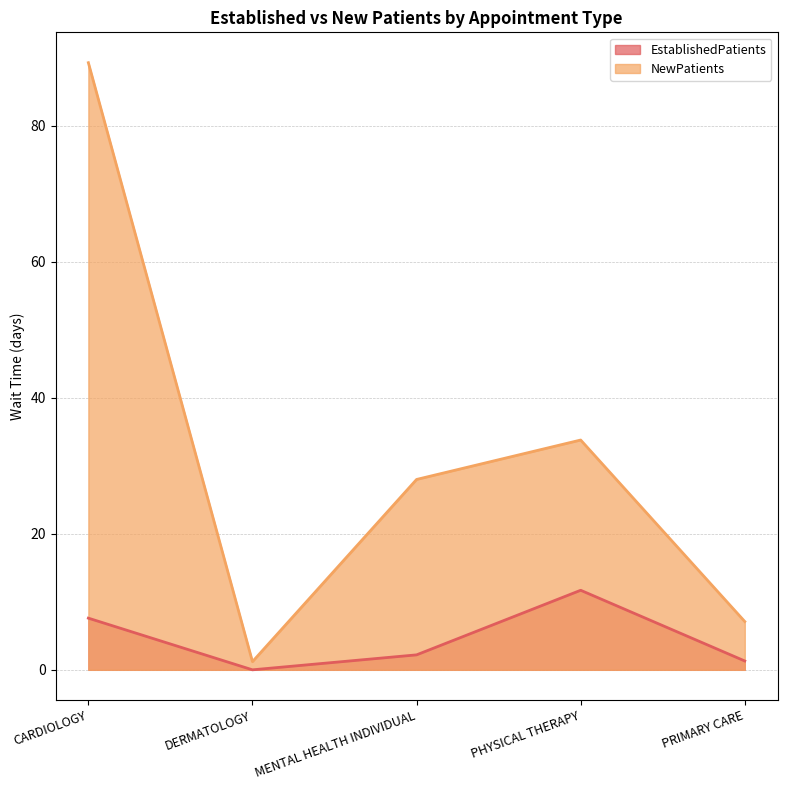

At which label does EstablishedPatients reach its minimum?

DERMATOLOGY